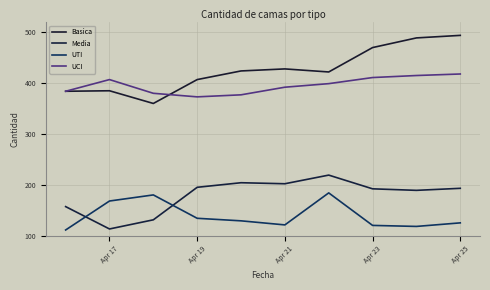

Is this an area chart (filled region under the line)?

No